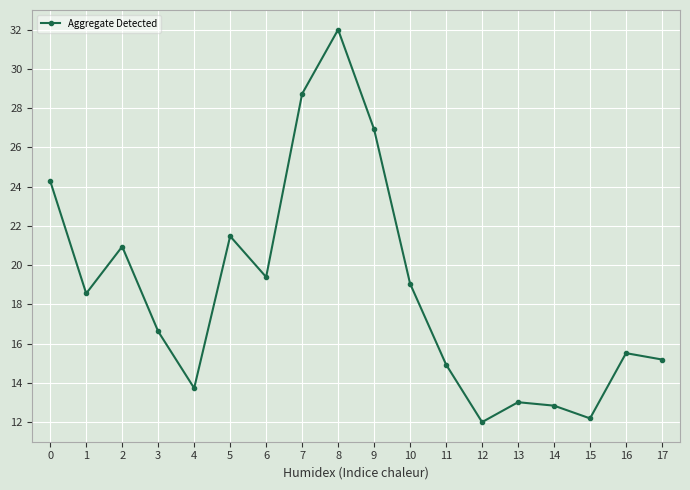

Count the number of data series in this chart.

1